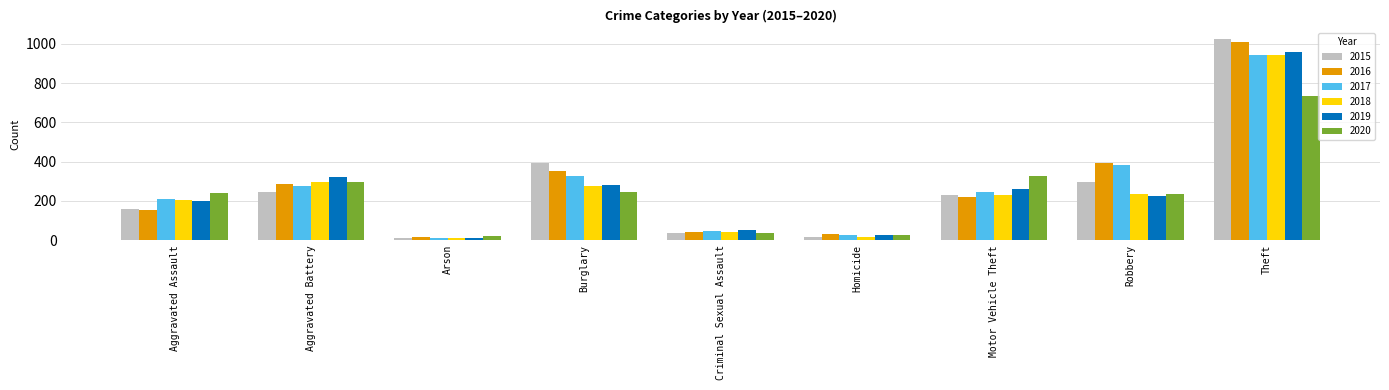

What is the sum of all 2016 values?

2500